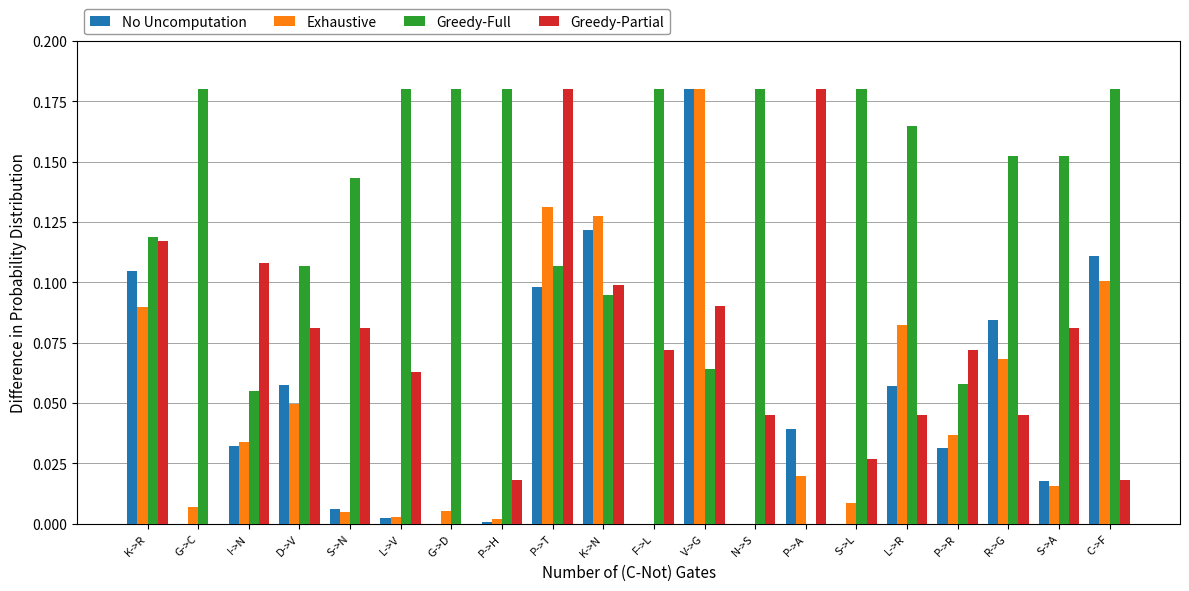

What is the total value across all series at K->N?

0.4